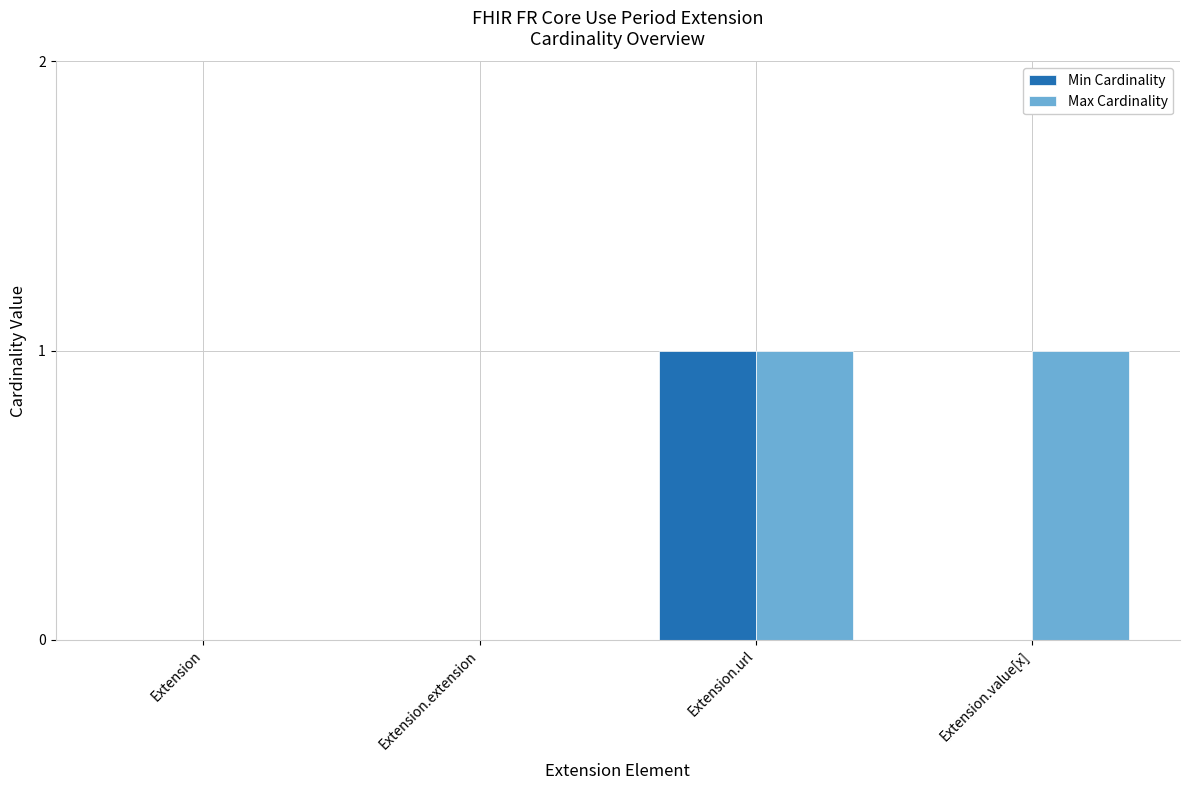

How many groups of bars are there?

4